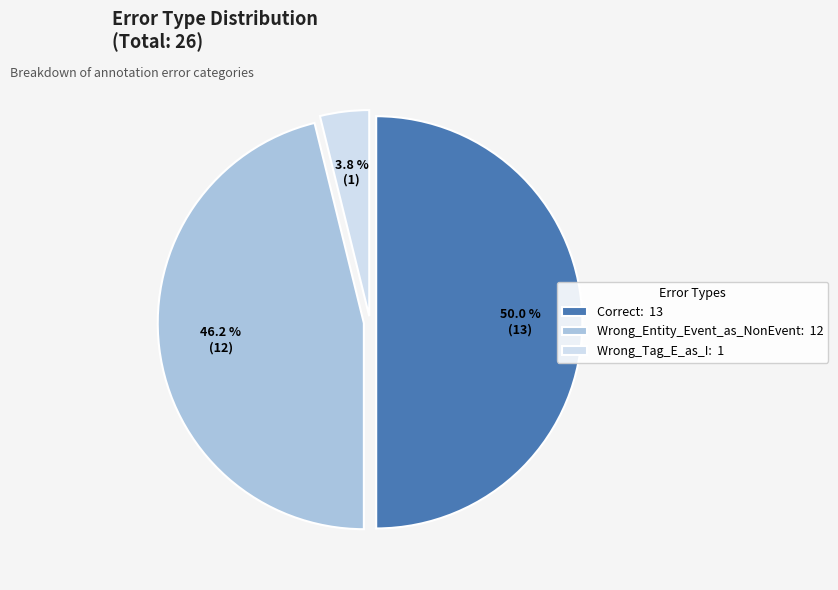

To the nearest percent, what is the combined percentage of Wrong_Tag_E_as_I and Correct?

54%